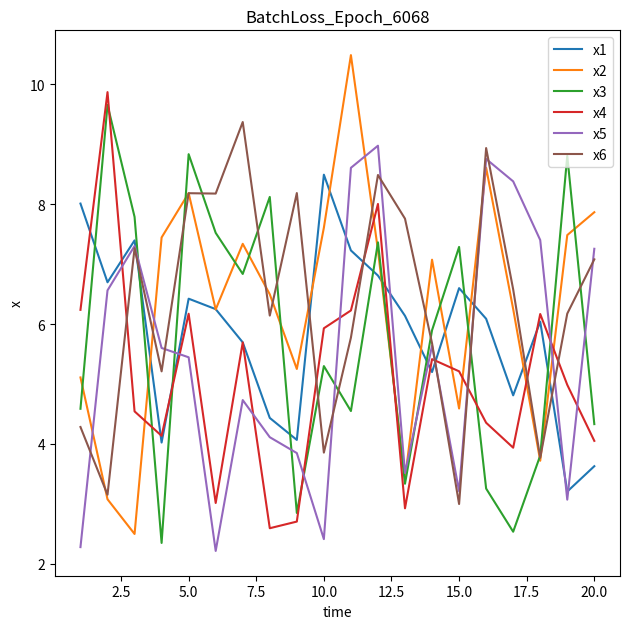

What is the lowest value of the x3 series?

2.3